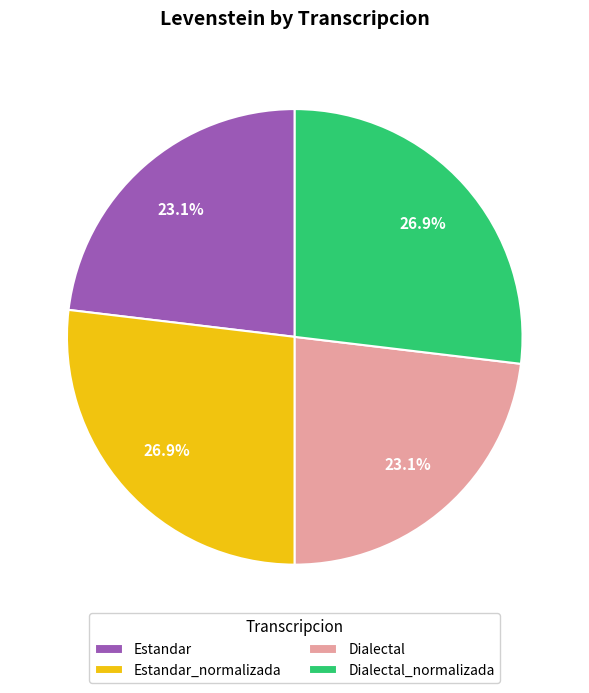

Does Estandar_normalizada represent more than half of the total?

No